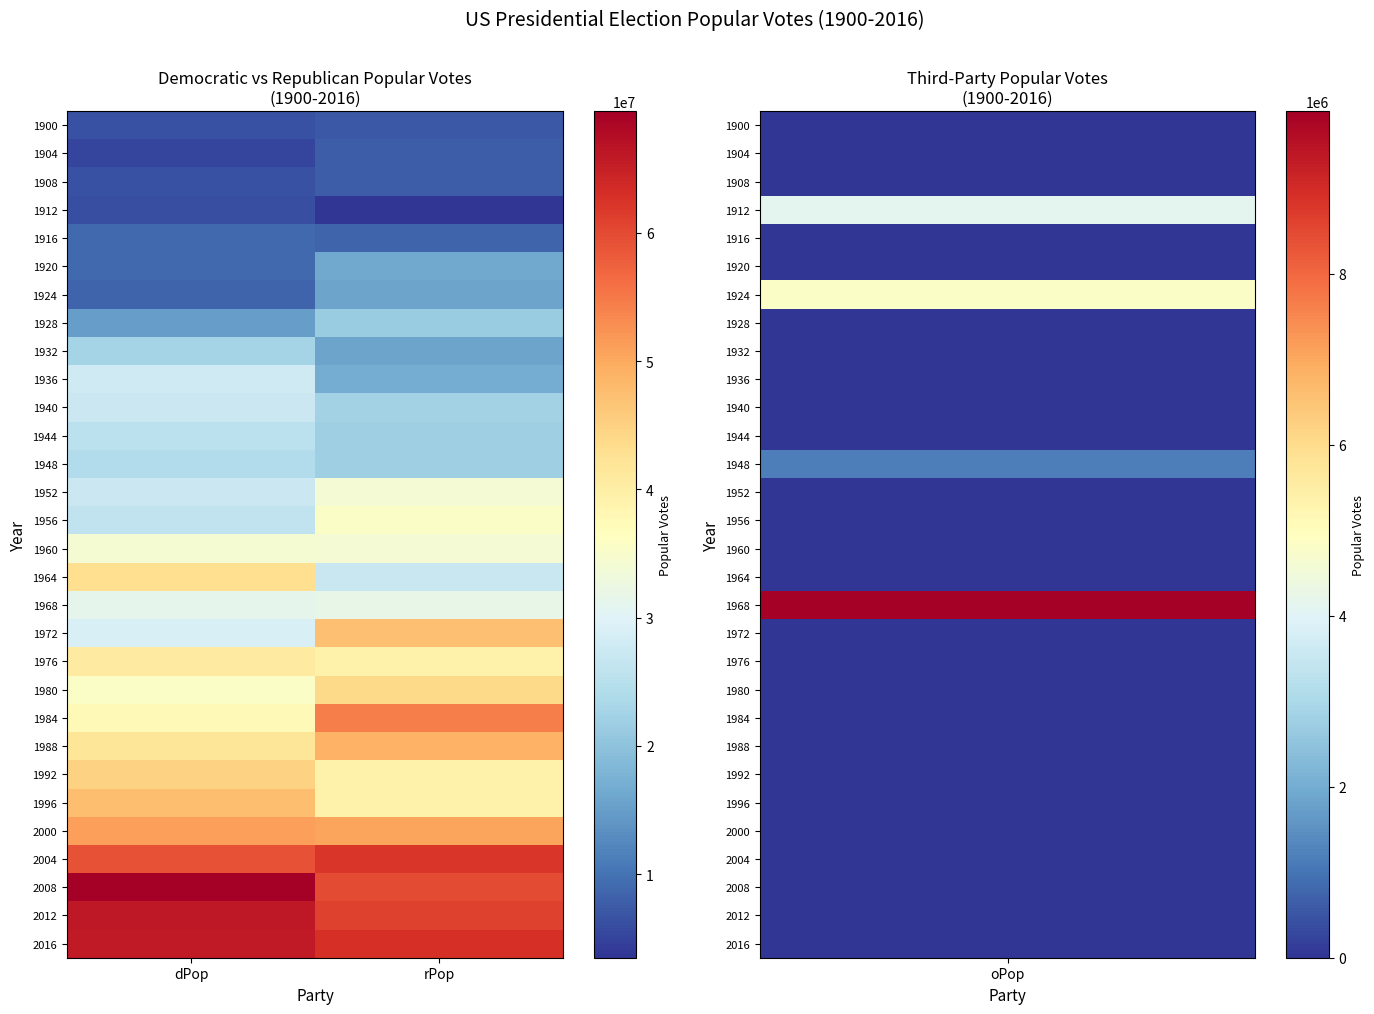

Reading right to left, list all the values displayed in this chart.

1900: rPop=7228864	dPop=6370932
1904: rPop=7630457	dPop=5083880
1908: rPop=7678295	dPop=6408984
1912: rPop=3486242	dPop=6296284
1916: rPop=8548728	dPop=9126868
1920: rPop=16144093	dPop=9139661
1924: rPop=15723789	dPop=8386242
1928: rPop=21427123	dPop=15015464
1932: rPop=15761254	dPop=22821277
1936: rPop=16679543	dPop=27747636
1940: rPop=22347744	dPop=27313945
1944: rPop=22017929	dPop=25612916
1948: rPop=21991292	dPop=24179347
1952: rPop=34075529	dPop=27375090
1956: rPop=35579180	dPop=26028028
1960: rPop=34108157	dPop=34220984
1964: rPop=27175754	dPop=43127041
1968: rPop=31783783	dPop=31271839
1972: rPop=47168710	dPop=29173222
1976: rPop=39148634	dPop=40831881
1980: rPop=43903230	dPop=35480115
1984: rPop=54455472	dPop=37577352
1988: rPop=48886597	dPop=41809074
1992: rPop=39104550	dPop=44909889
1996: rPop=39197469	dPop=47401185
2000: rPop=50456002	dPop=50999897
2004: rPop=62040610	dPop=59028444
2008: rPop=59948323	dPop=69498516
2012: rPop=60933504	dPop=65915795
2016: rPop=62984828	dPop=65853514